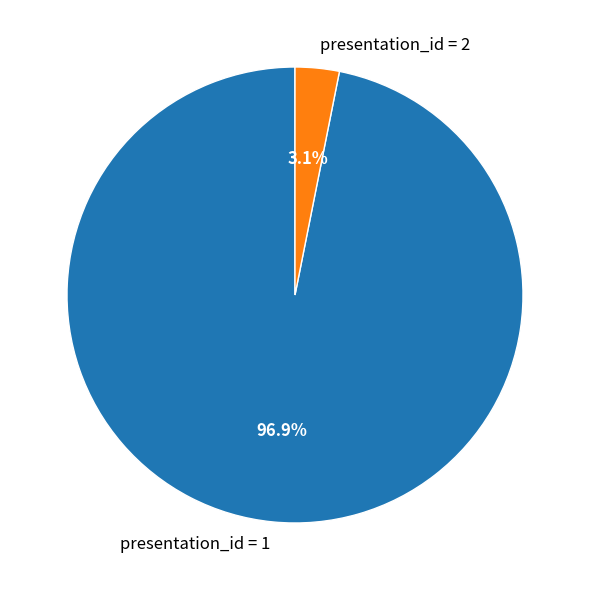

The presentation_id = 1 slice represents 91% of the pie. True or false?

False